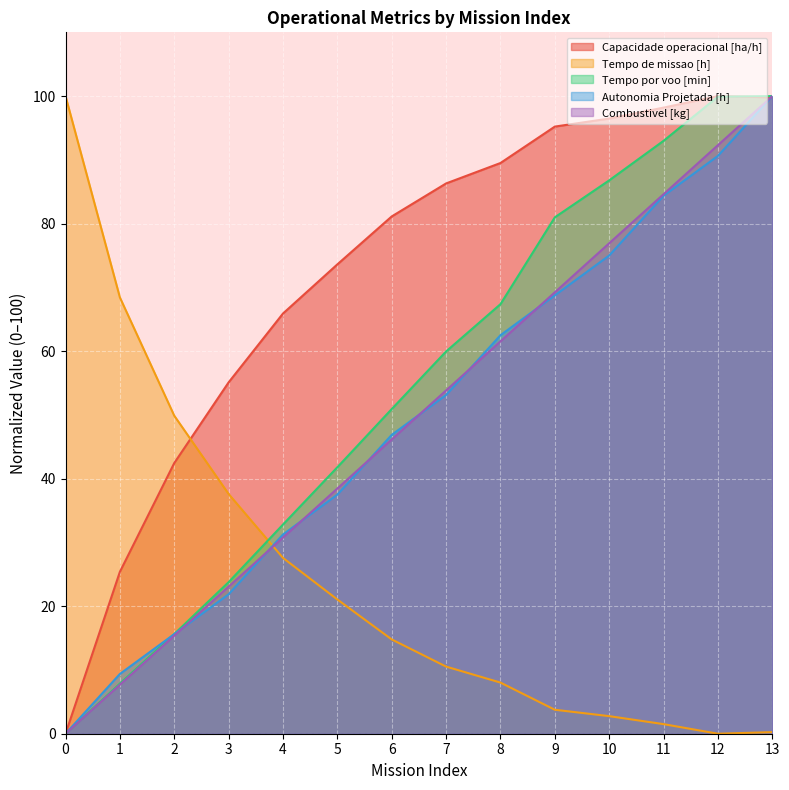

What is the difference between the Autonomia Projetada [h] values at 11 and 5?

46.9